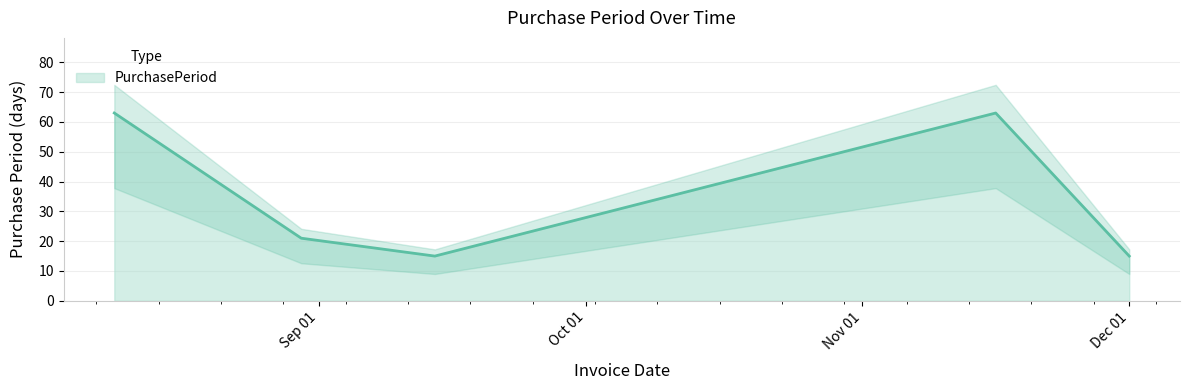

List the labels in order of value, smallest first.

2017-09-14, 2017-12-01, 2017-08-30, 2017-08-09, 2017-11-16